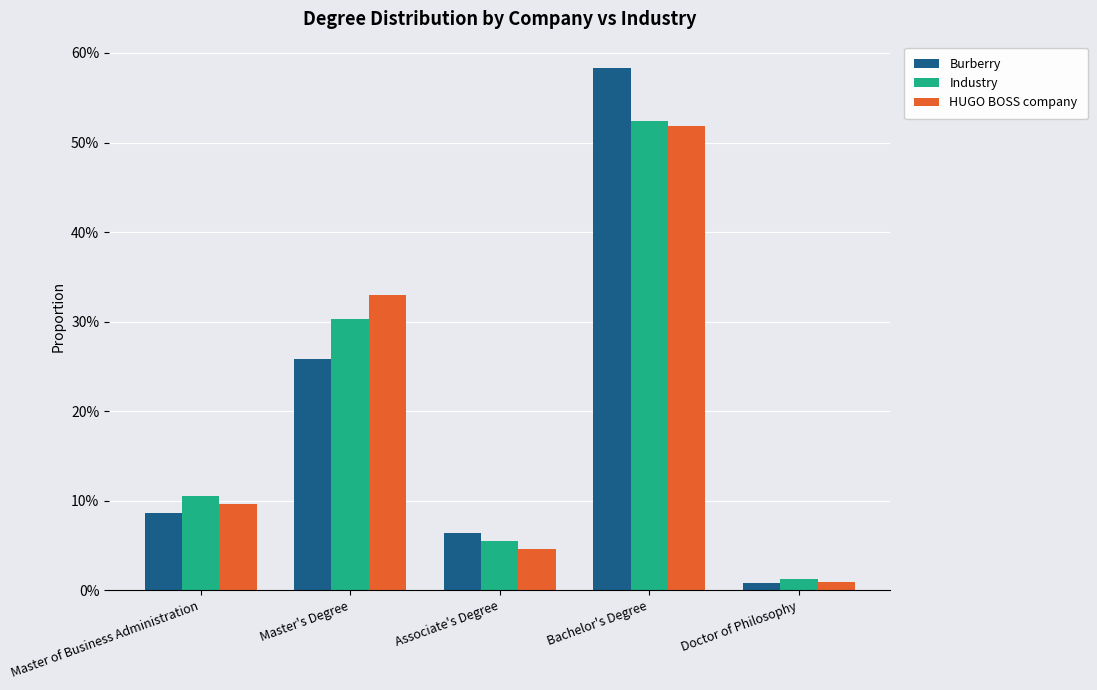

What is the value of the Burberry bar at the 1st from the left?

0.1